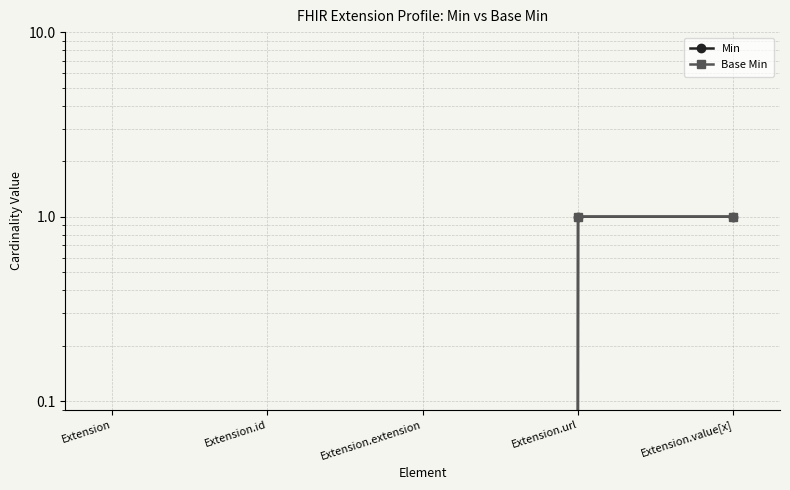

True or false: Min has more than 0 points higher than both neighbors.

False